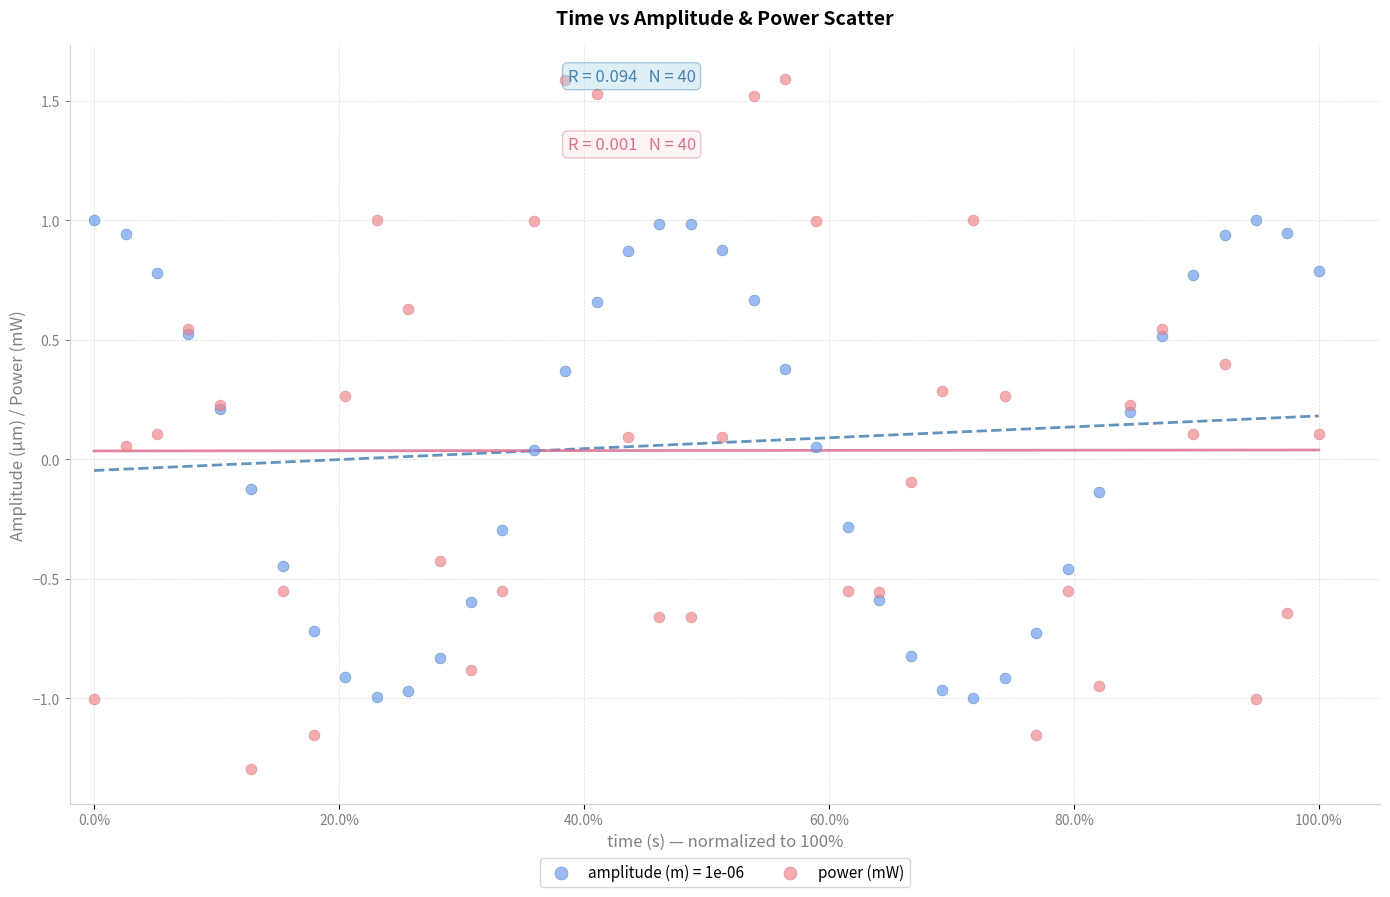

Which series has the widest spread of Y values?

power (mW)